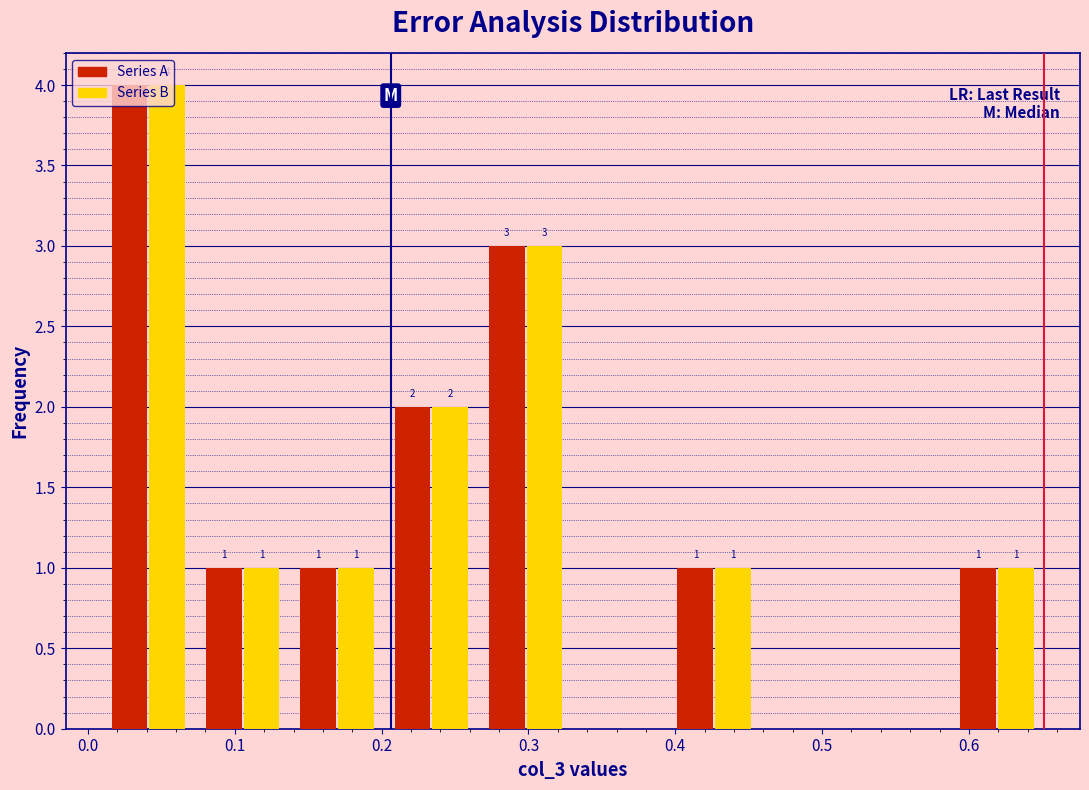

In the Series A series, which range on the x-axis has the tallest bar?

0.01 to 0.07